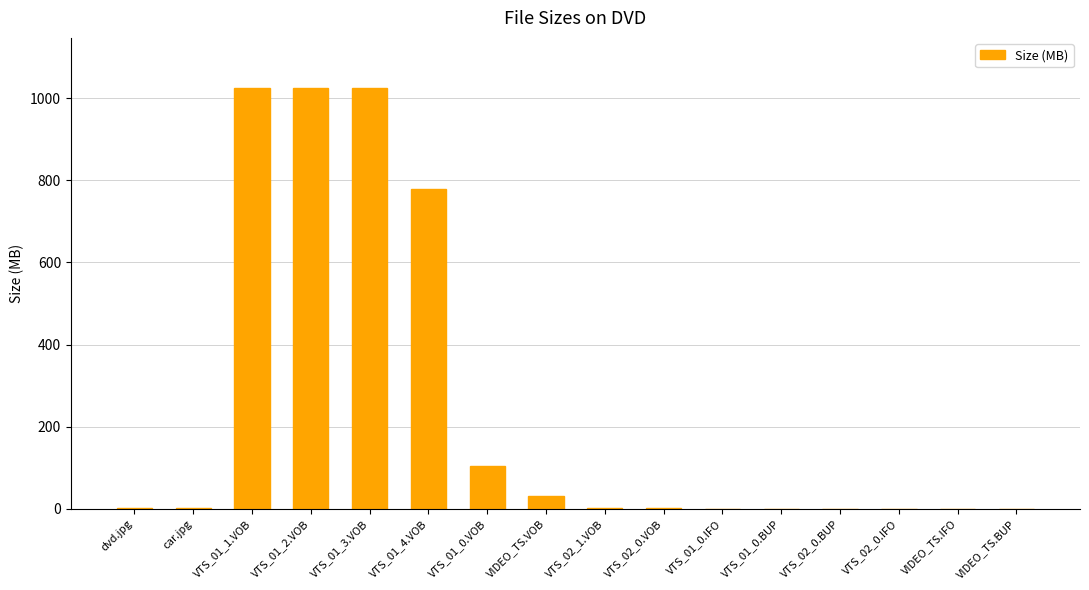

Between VTS_01_2.VOB and VIDEO_TS.VOB, which is larger?

VTS_01_2.VOB